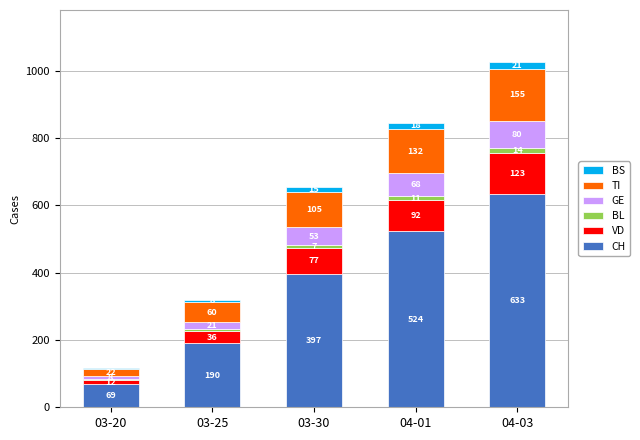

What is the highest value of the CH series?

633